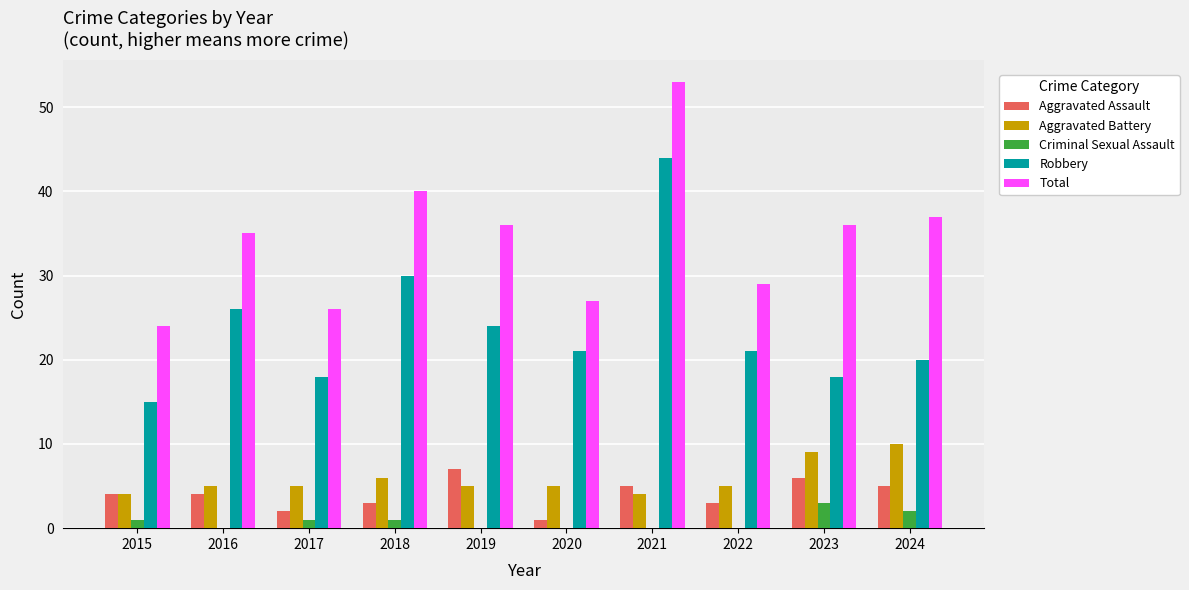

How many groups of bars are there?

10